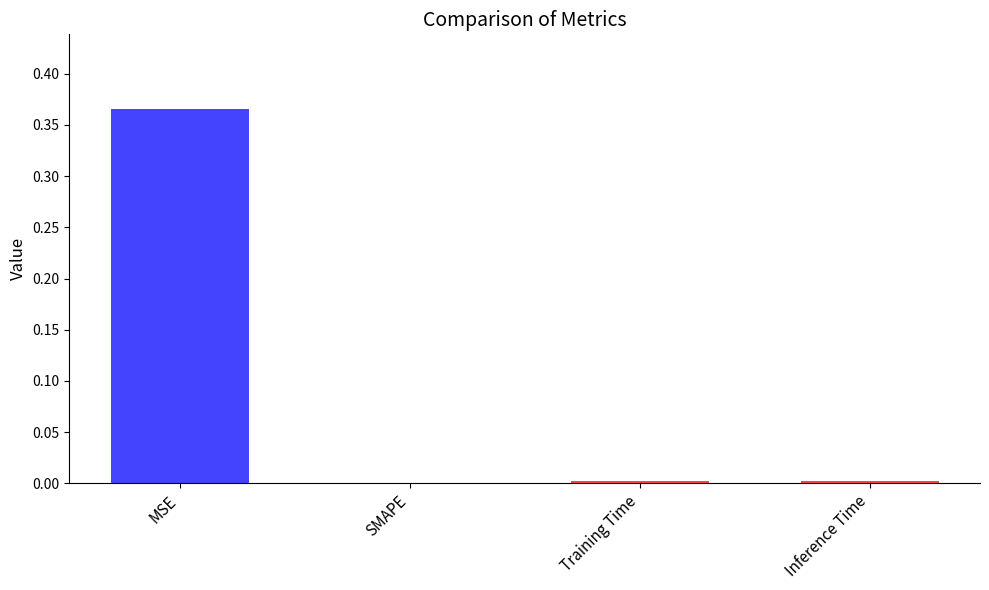

What is the average value?

0.1